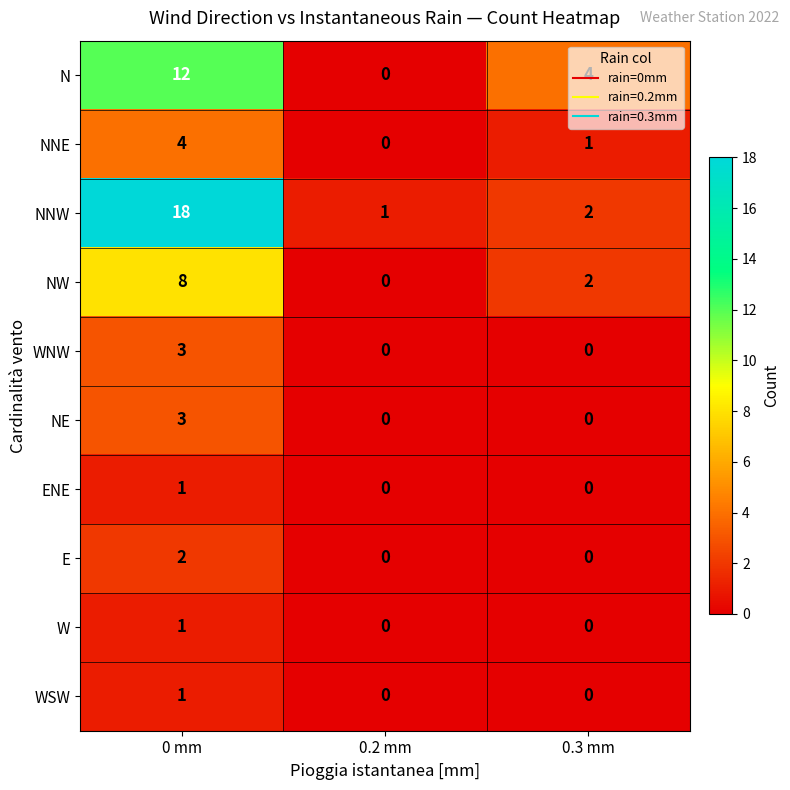

Is it true that WNW equals 0 at 0.3 mm?

True